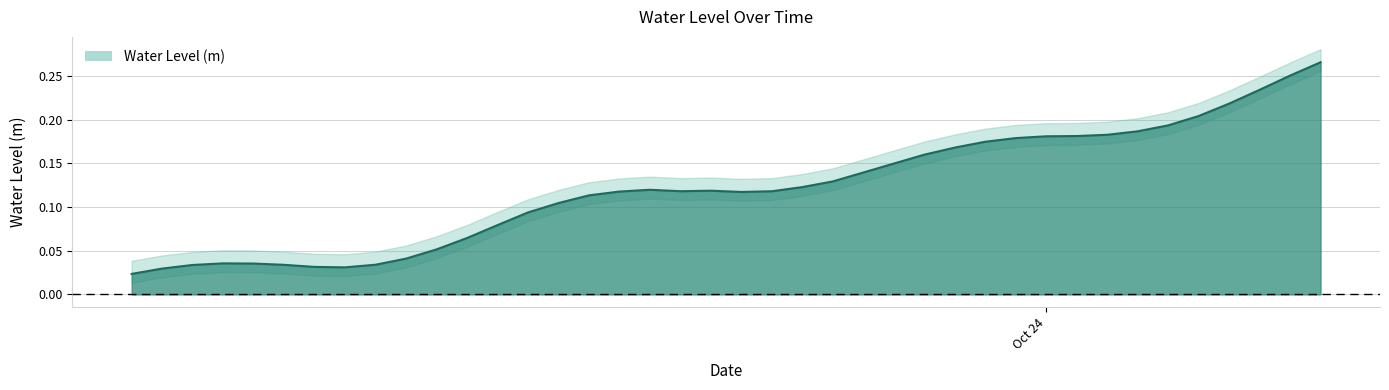

The value at 2023-10-24 01:00:00 is 0.2. True or false?

True